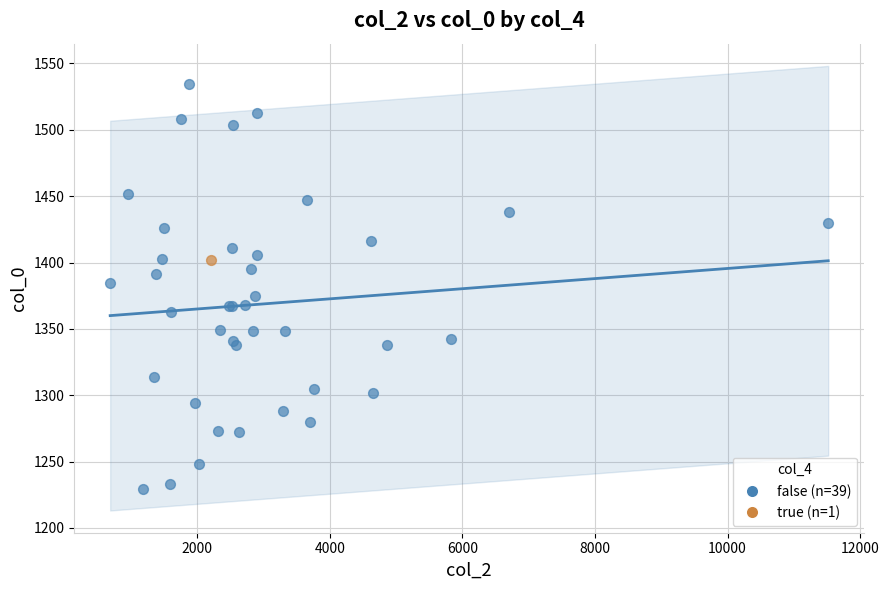

What are all the series names shown in the legend?

false (n=39), true (n=1)